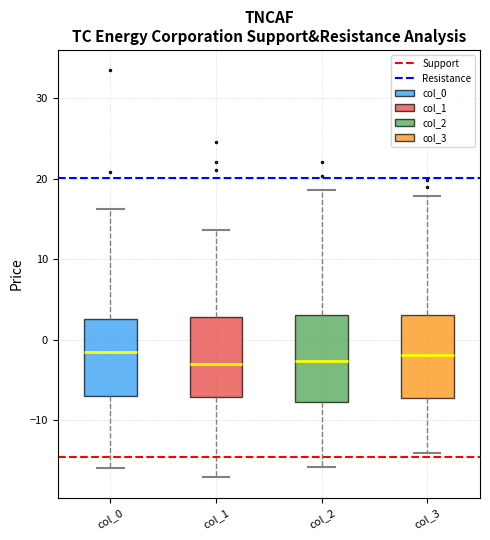

Reading left to right, read every box against the y-axis: the position of its median line, the range the box covers, and the ends of its whiskers. The values are not printed on the chart, so give them approximately, as read against the axis.

col_0: median -2, box -7 to 3, whiskers -16 to 16
col_1: median -3, box -7 to 3, whiskers -17 to 14
col_2: median -3, box -8 to 3, whiskers -16 to 19
col_3: median -2, box -7 to 3, whiskers -14 to 18